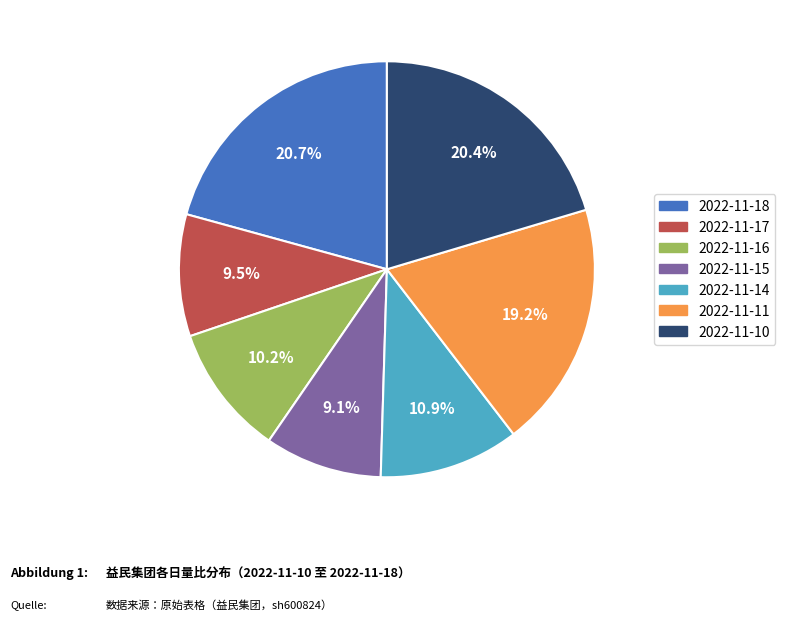

Approximately how many times larger is the value at 2022-11-10 compared to 2022-11-18?

1.0